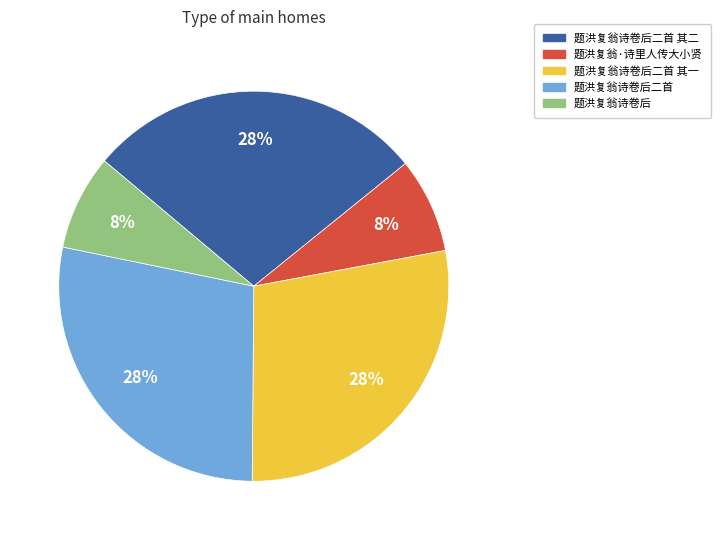

To the nearest percent, what percentage of the pie is 题洪复翁诗卷后二首 其二?

28%